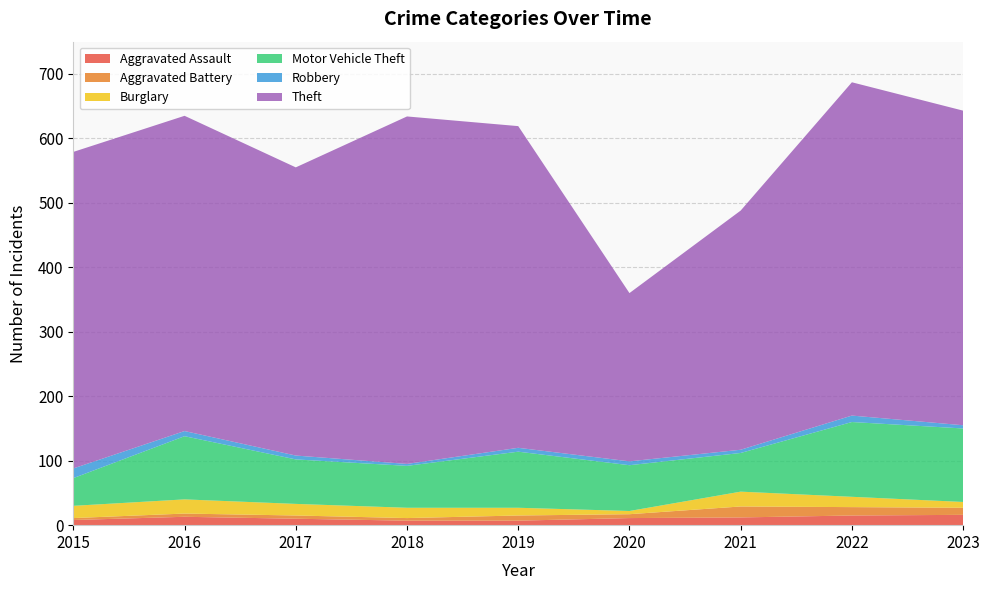

Reading left to right, transcribe all the data shown in this chart.

Aggravated Assault: 2015=8	2016=13	2017=10	2018=7	2019=7	2020=11	2021=12	2022=15	2023=16
Aggravated Battery: 2015=3	2016=5	2017=5	2018=4	2019=8	2020=6	2021=17	2022=13	2023=11
Burglary: 2015=19	2016=22	2017=18	2018=16	2019=12	2020=5	2021=23	2022=16	2023=9
Motor Vehicle Theft: 2015=43	2016=98	2017=69	2018=65	2019=87	2020=71	2021=60	2022=116	2023=114
Robbery: 2015=15	2016=8	2017=6	2018=3	2019=6	2020=6	2021=5	2022=10	2023=5
Theft: 2015=491	2016=489	2017=447	2018=539	2019=499	2020=261	2021=371	2022=517	2023=488